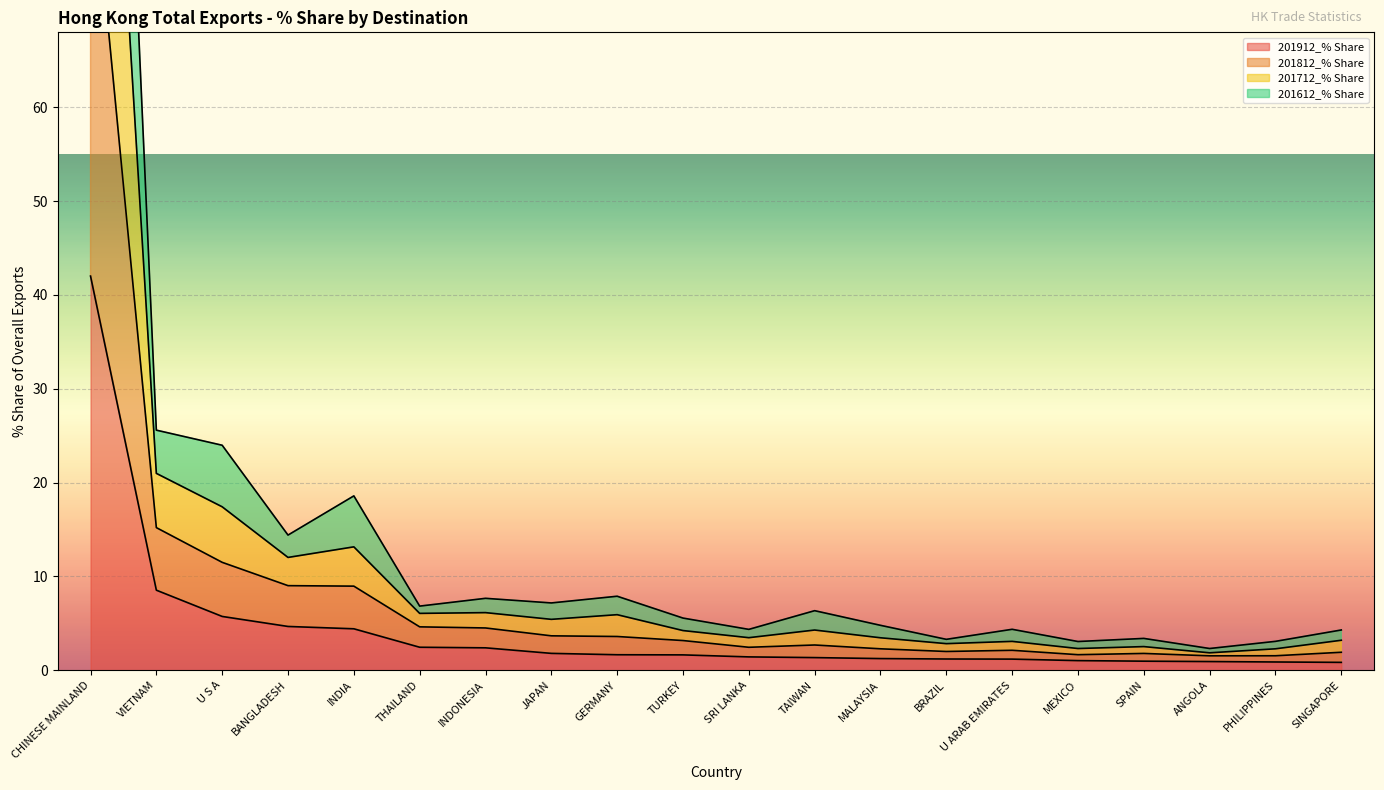

True or false: 201912_% Share has a value of 2.4 at THAILAND.

True